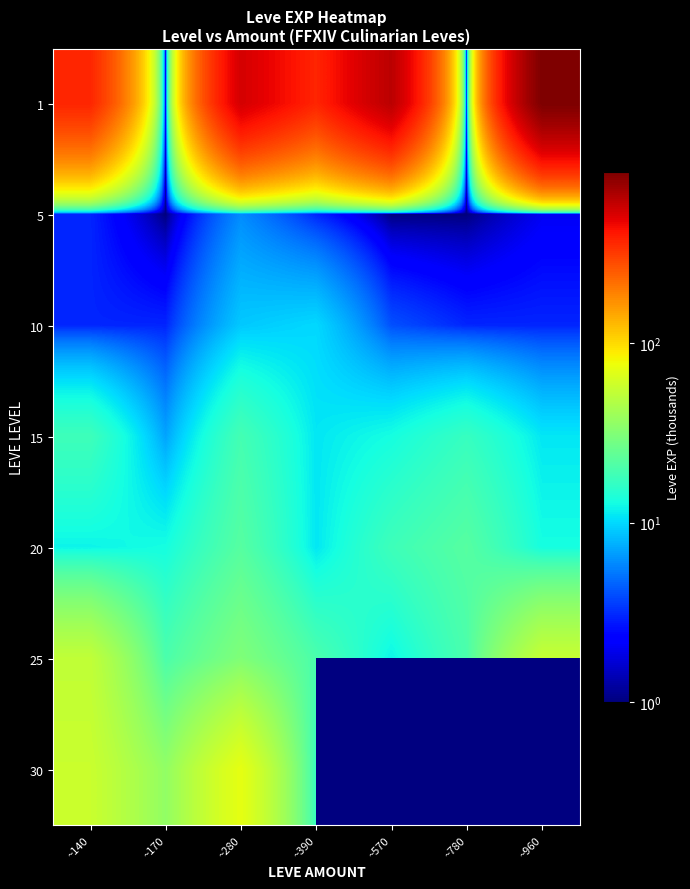

At which category is the sum across all series the highest?

~280